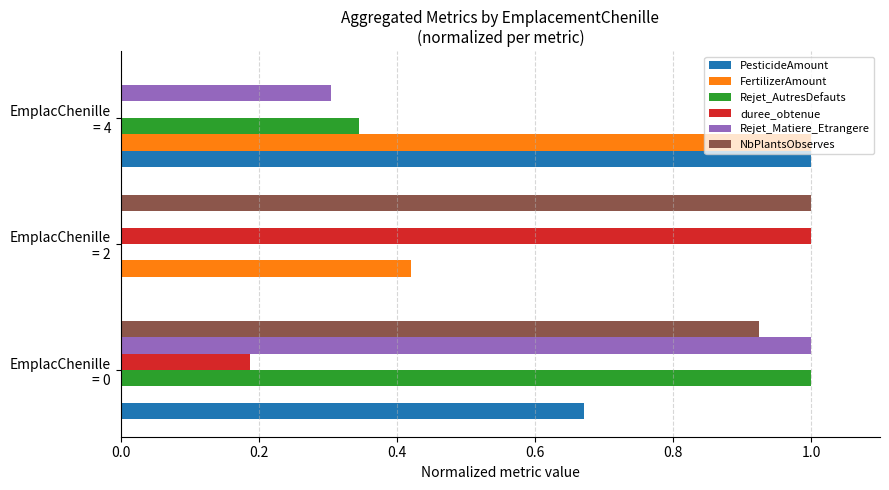

What is the sum of all NbPlantsObserves values?

1.9